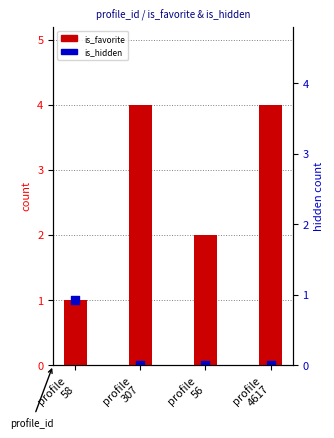

Which series contains the highest Y value?

is_favorite